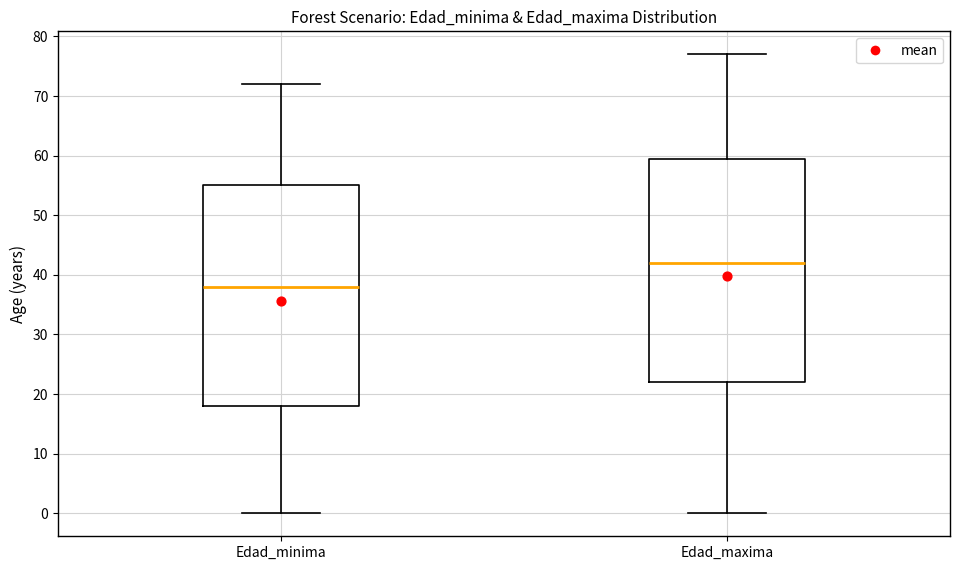

Reading left to right, transcribe this box plot: for each box, give where its median line is, the range the box spans, and where its two whiskers end, as read against the y-axis. The values are not printed on the chart, so give them approximately, as read against the axis.

Edad_minima: median 38, box 18 to 55, whiskers 0 to 72
Edad_maxima: median 42, box 22 to 60, whiskers 0 to 77